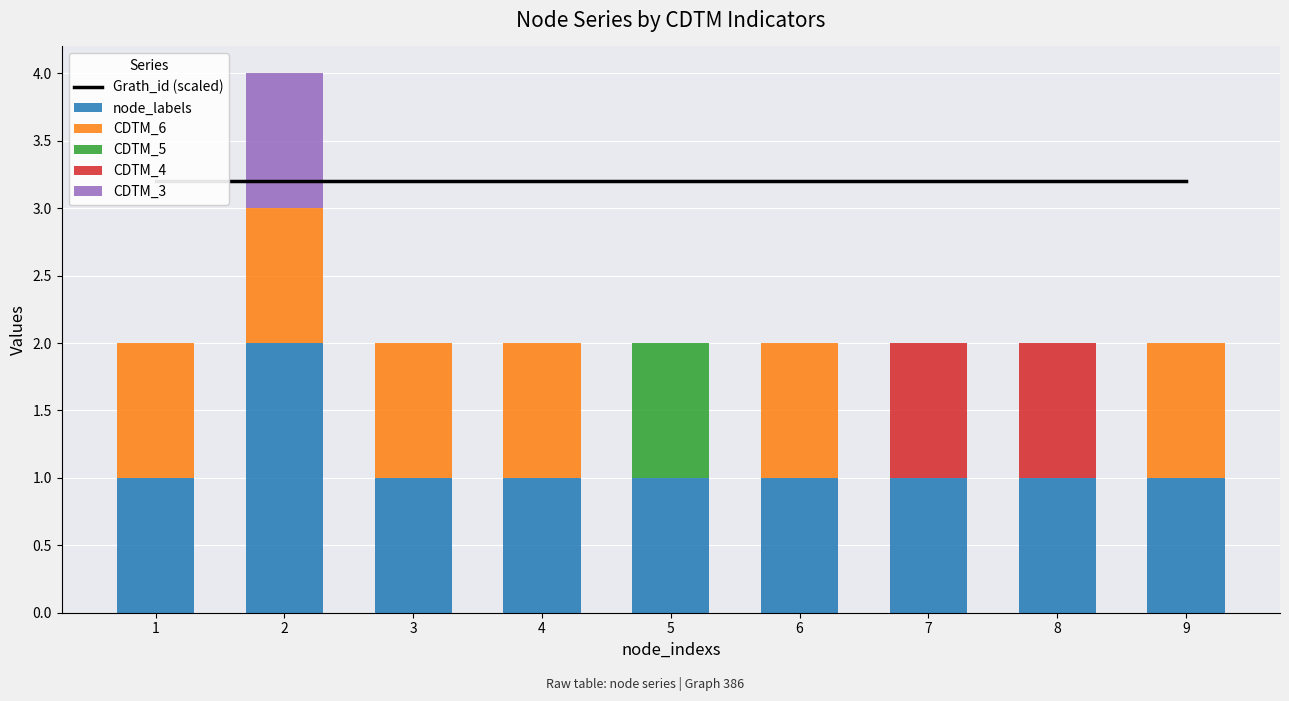

Reading left to right, transcribe all the data shown in this chart.

Grath_id (scaled): 1=3.2	2=3.2	3=3.2	4=3.2	5=3.2	6=3.2	7=3.2	8=3.2	9=3.2
node_labels: 1=1.0	2=2.0	3=1.0	4=1.0	5=1.0	6=1.0	7=1.0	8=1.0	9=1.0
CDTM_6: 1=1.0	2=1.0	3=1.0	4=1.0	5=0.0	6=1.0	7=0.0	8=0.0	9=1.0
CDTM_5: 1=0.0	2=0.0	3=0.0	4=0.0	5=1.0	6=0.0	7=0.0	8=0.0	9=0.0
CDTM_4: 1=0.0	2=0.0	3=0.0	4=0.0	5=0.0	6=0.0	7=1.0	8=1.0	9=0.0
CDTM_3: 1=0.0	2=1.0	3=0.0	4=0.0	5=0.0	6=0.0	7=0.0	8=0.0	9=0.0